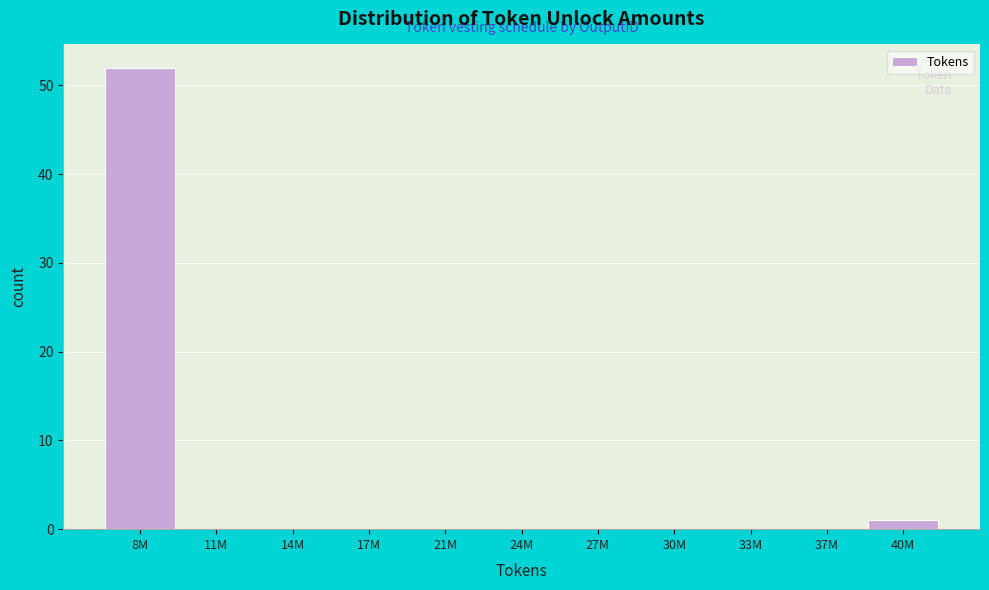

Reading left to right, what are all the values shown in this chart?

8M=52	11M=0	14M=0	17M=0	21M=0	24M=0	27M=0	30M=0	33M=0	37M=0	40M=1